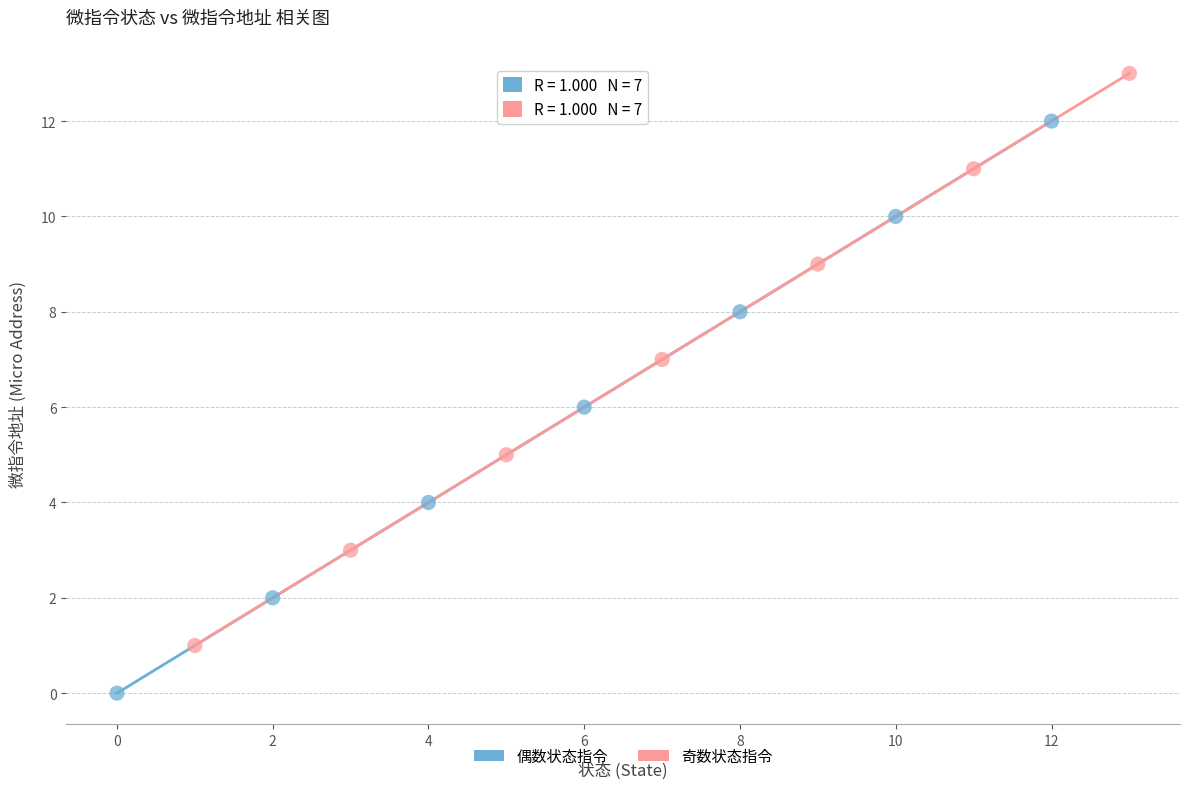

Which series contains the highest Y value?

奇数状态指令